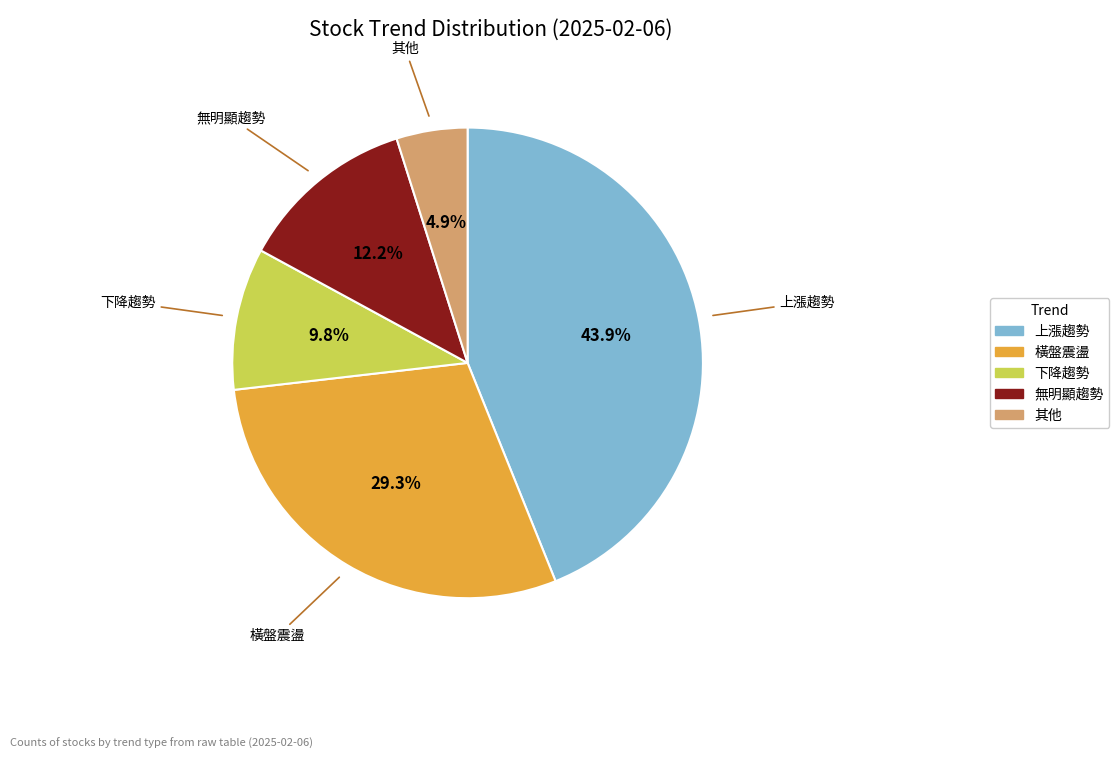

How many slices are in this pie chart?

5